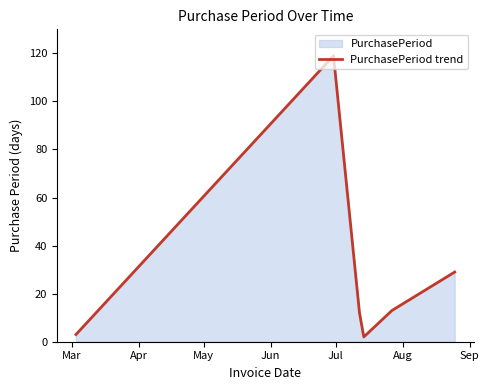

How many data points are less than 13?

3